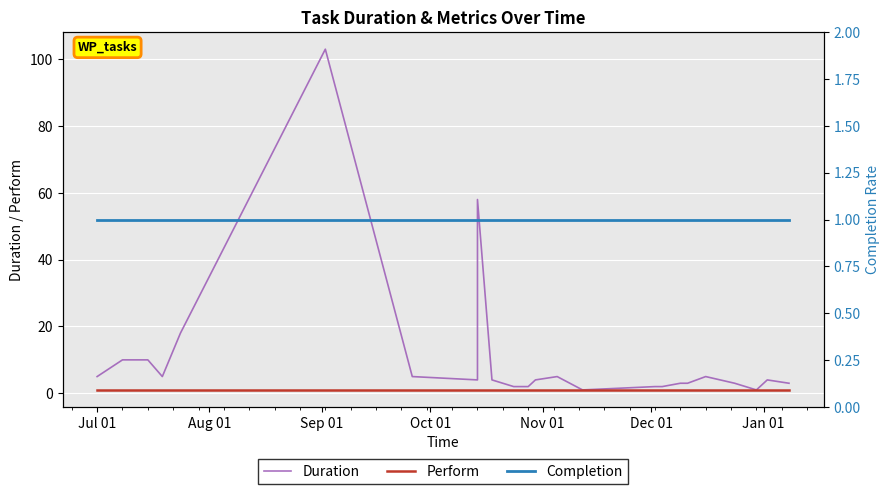

Where is Perform nearest to the value 1?

Jul 01